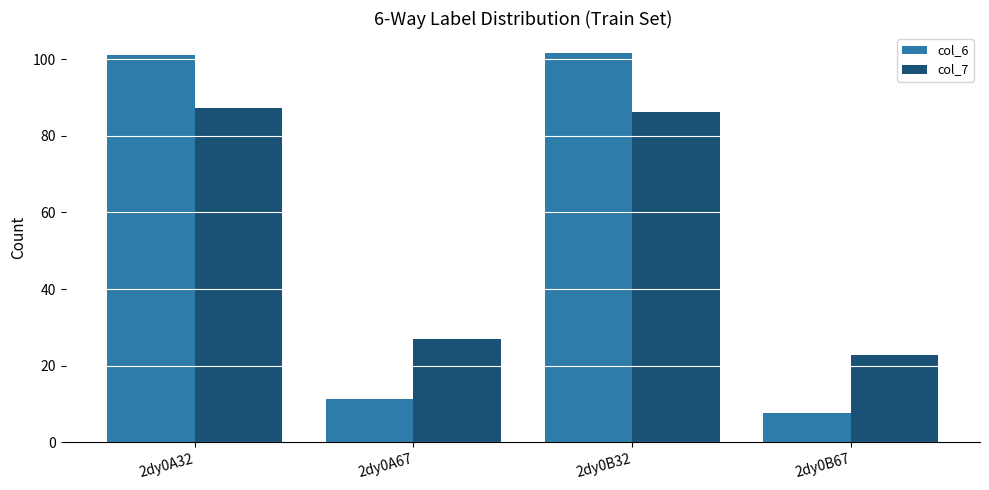

What is the greatest value displayed?

101.8